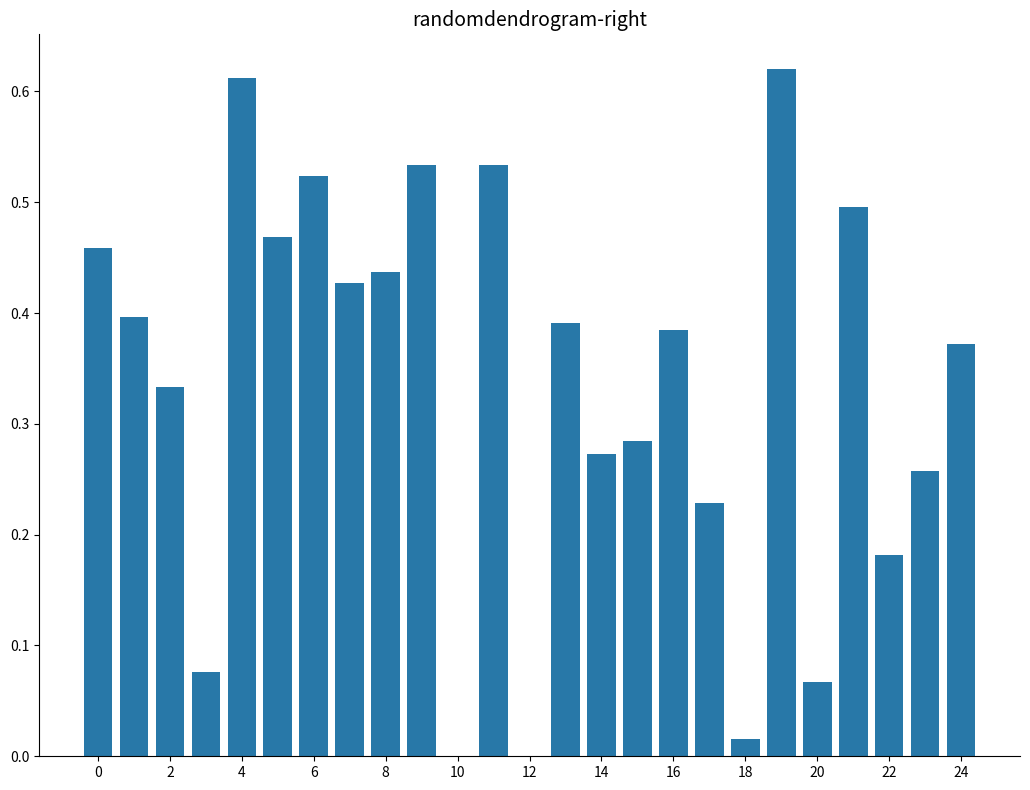

What is the sum of all values?

8.4